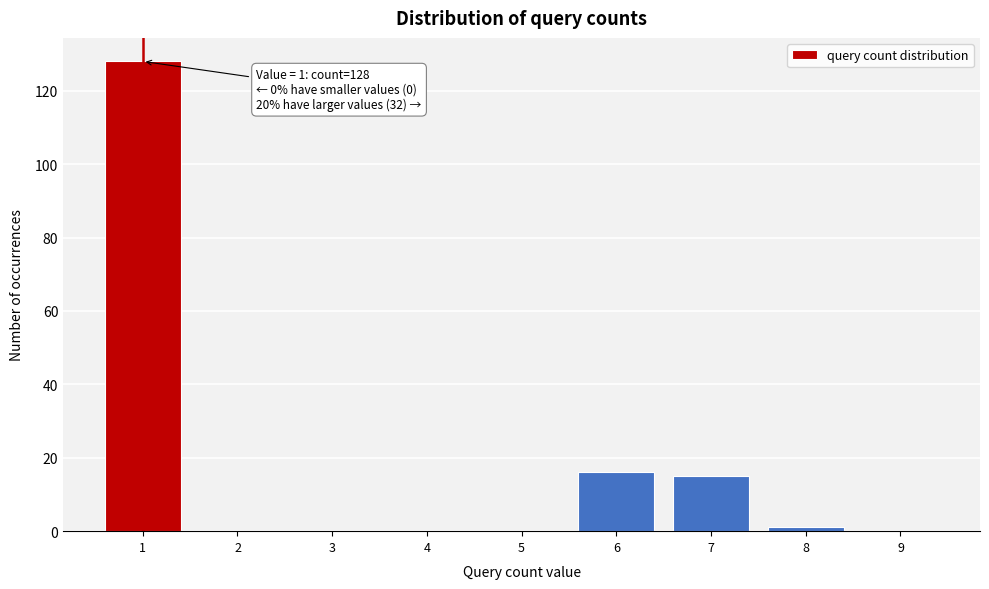

Reading left to right, what are all the values shown in this chart?

1=128	2=0	3=0	4=0	5=0	6=16	7=15	8=1	9=0